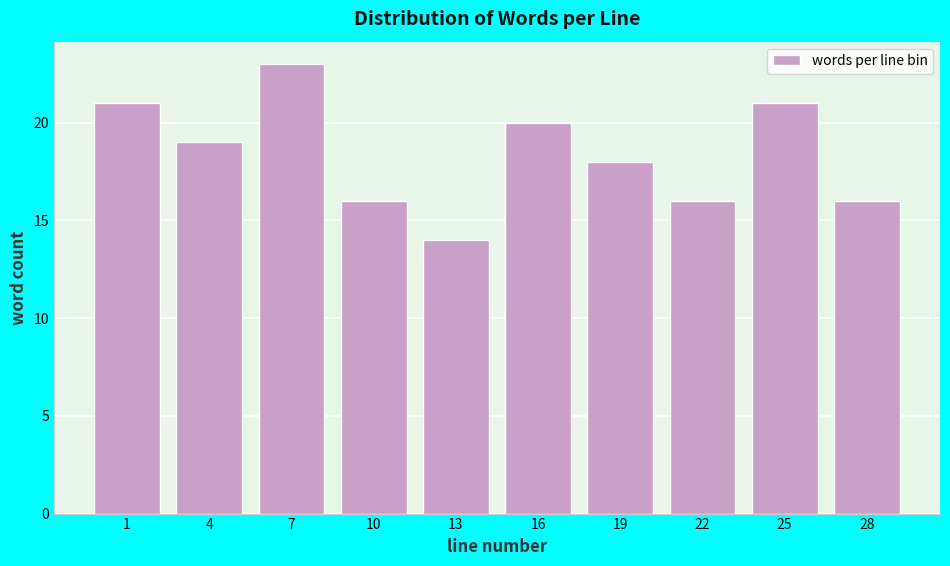

Reading left to right, extract all data points from this chart.

21	19	23	16	14	20	18	16	21	16